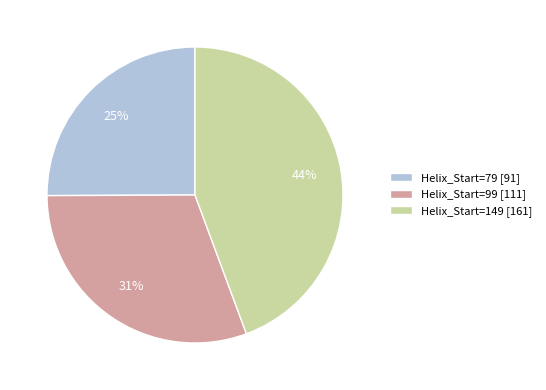

How many segments does this pie chart have?

3